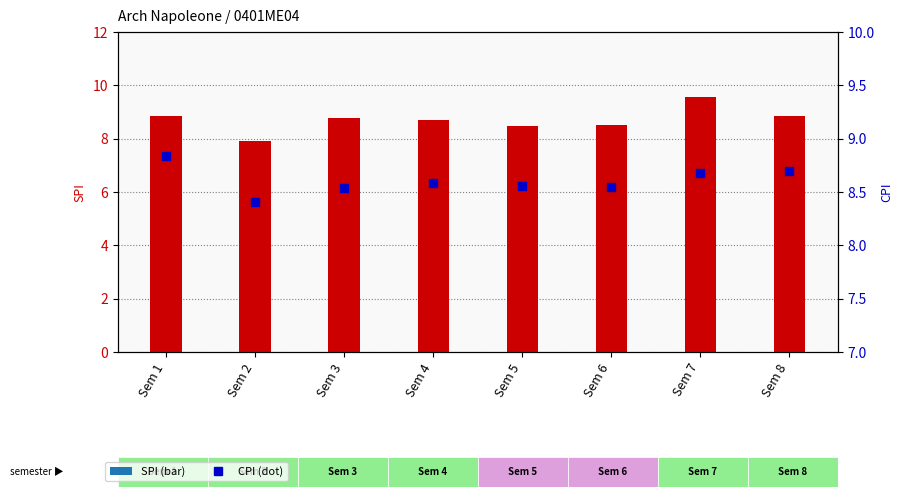

Is the value of SPI at Sem 4 greater than the value of CPI at Sem 2?

Yes